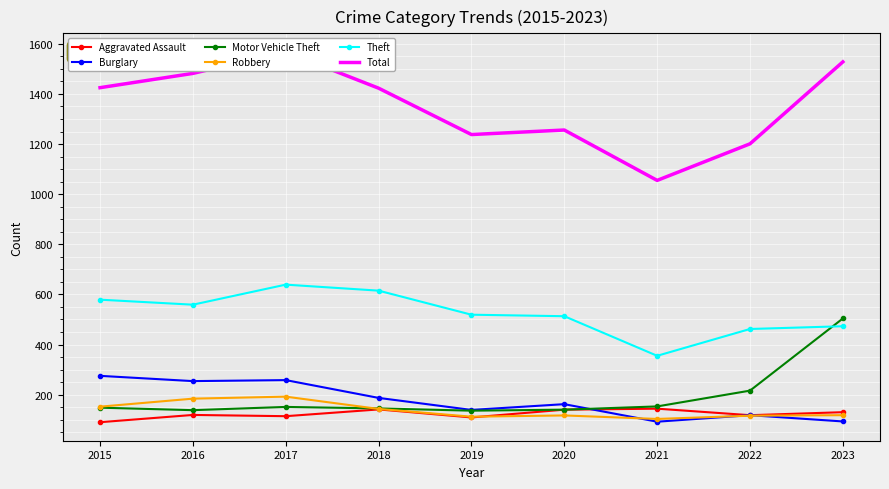

Is this an area chart (filled region under the line)?

No